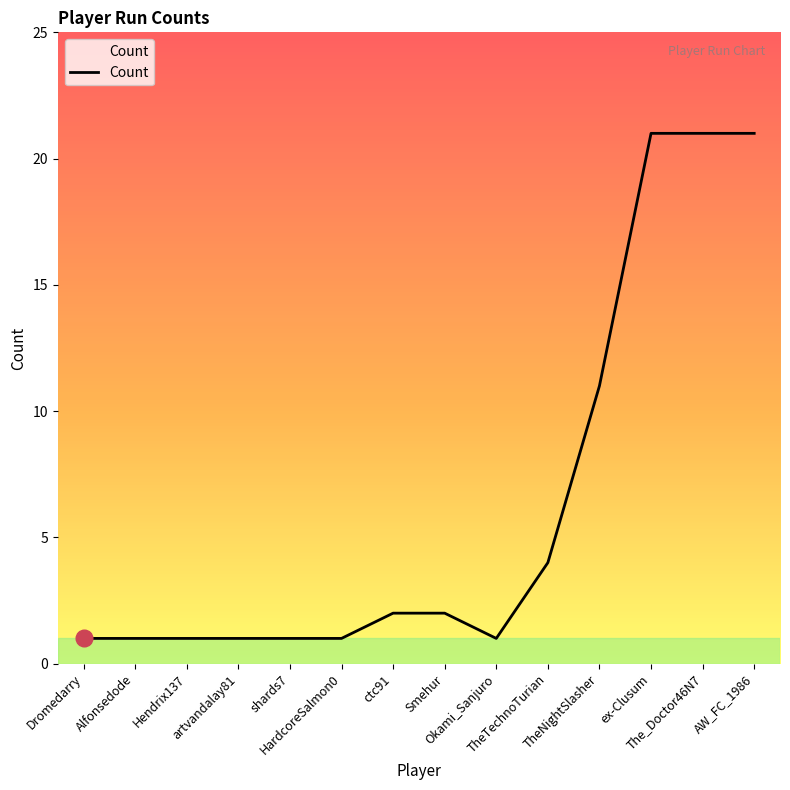

What is the greatest value displayed?

21